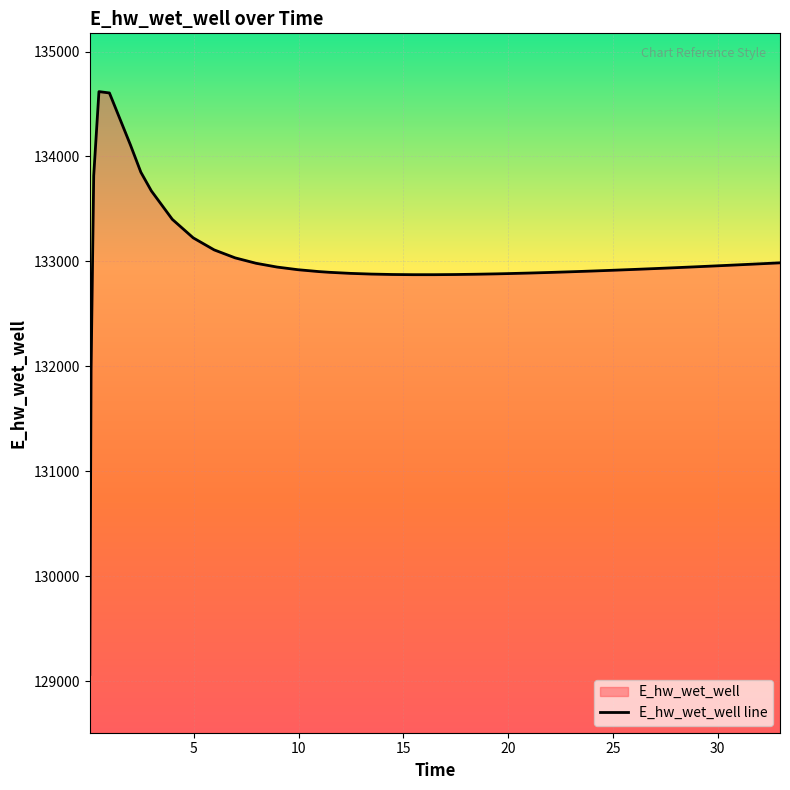

Reading left to right, list all the values displayed in this chart.

129066.6	131963.0	133816.9	134618.0	134605.3	134111.5	133850.3	133672.6	133401.6	133224.9	133110.3	133034.4	132982.8	132946.9	132921.6	132903.6	132897.0	132886.8	132880.1	132876.1	132874.3	132874.3	132875.8	132878.6	132882.4	132884.6	132889.7	132895.5	132901.9	132908.8	132916.2	132924.0	132932.2	132940.7	132949.5	132954.1	132963.3	132972.7	132982.3	132987.2